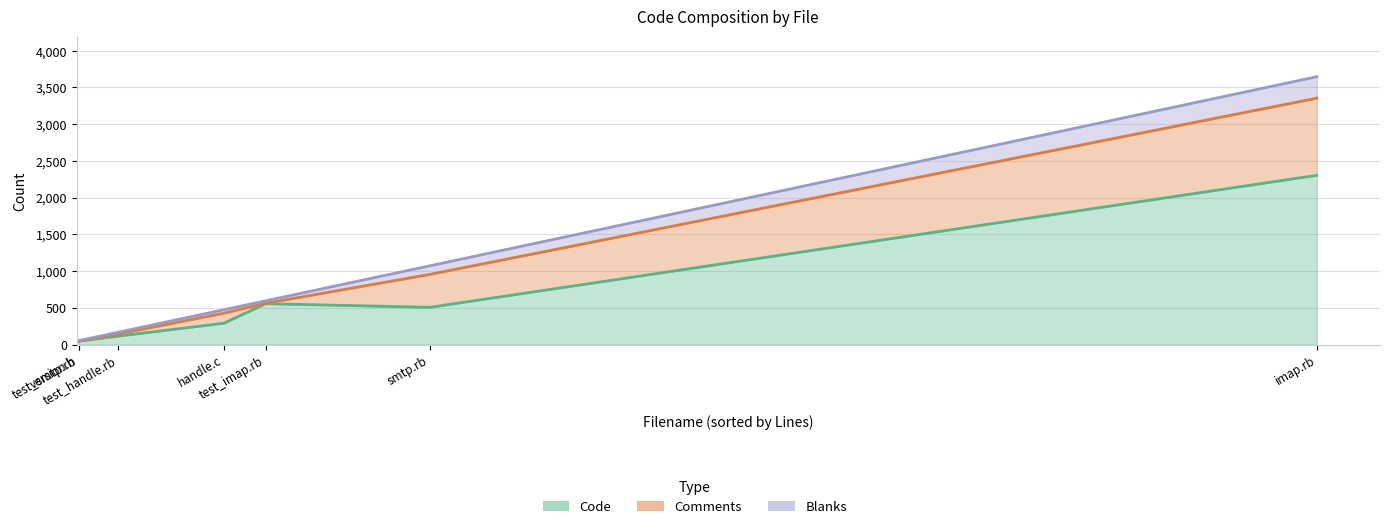

Which has a higher value, imap.rb or version.h?

imap.rb